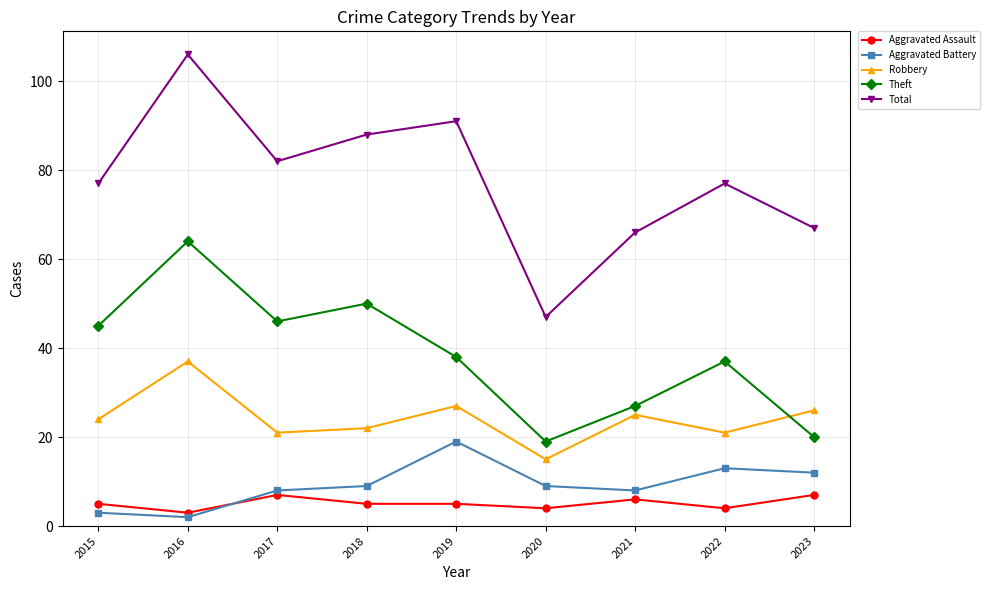

The Theft series shows 81 at 2017. True or false?

False